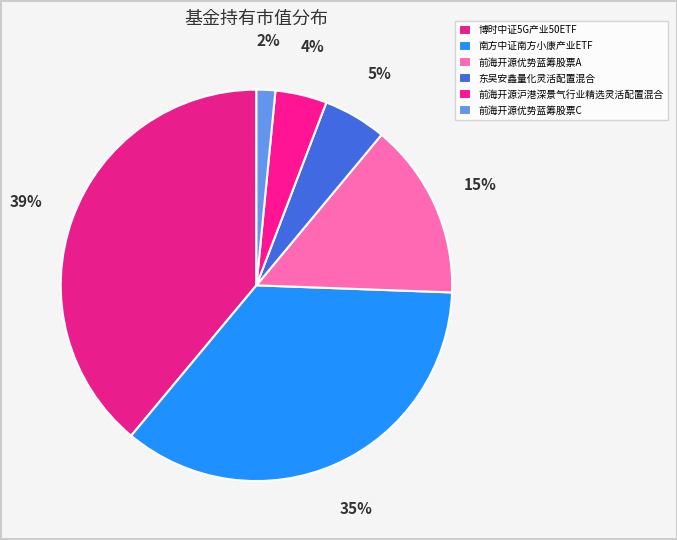

How many slices are in this pie chart?

6